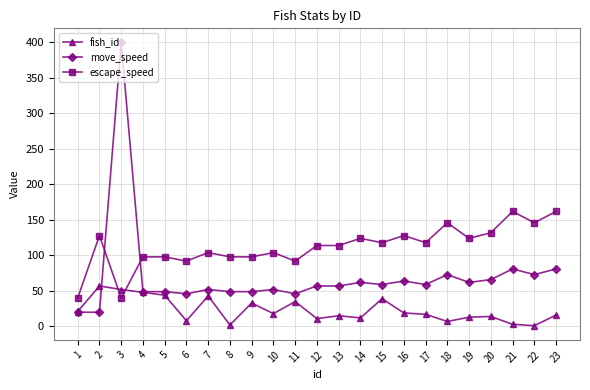

After their last crossing, which series has the higher values: move_speed or escape_speed?

escape_speed